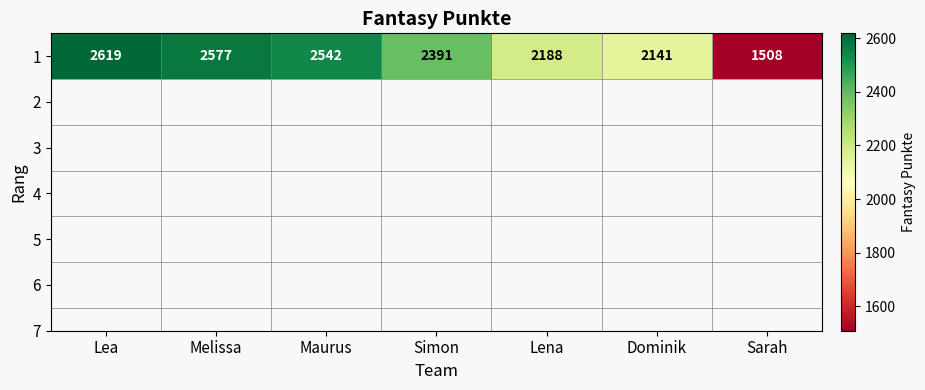

List the labels in order of value, largest first.

Lea, Melissa, Maurus, Simon, Lena, Dominik, Sarah